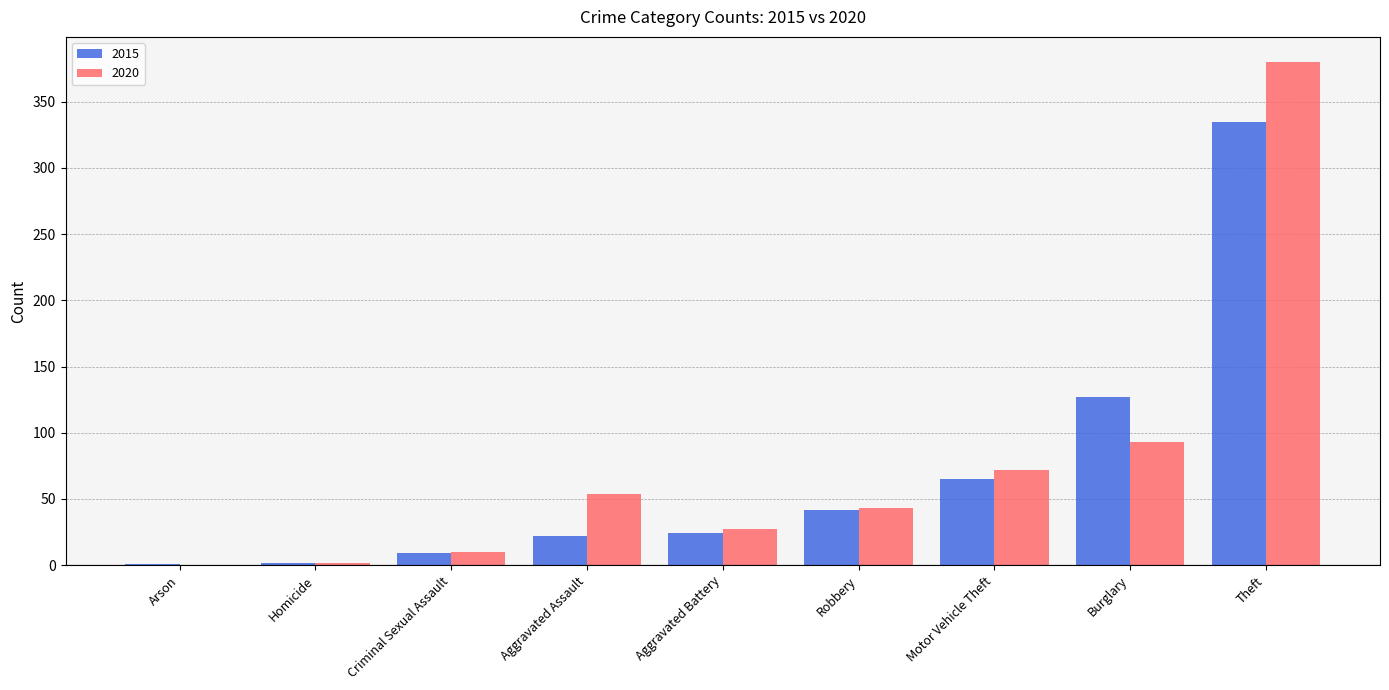

Read the 2015 value at Robbery.

42